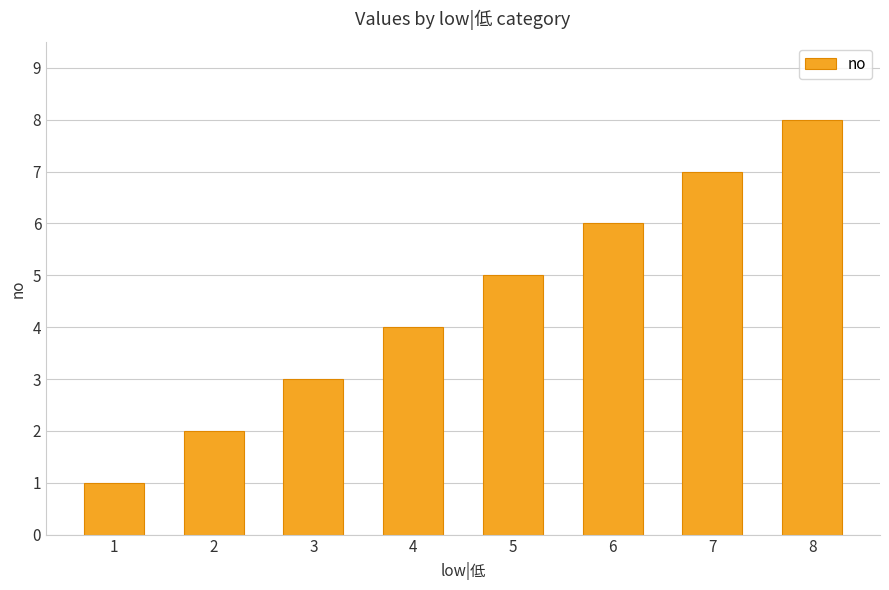

What is the difference between the maximum and second lowest values?

6